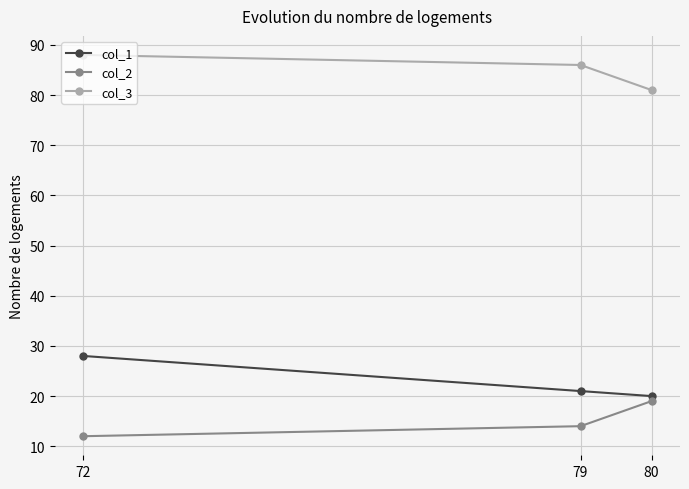

What is the difference between the maximum and second lowest values in the col_3 series?

2